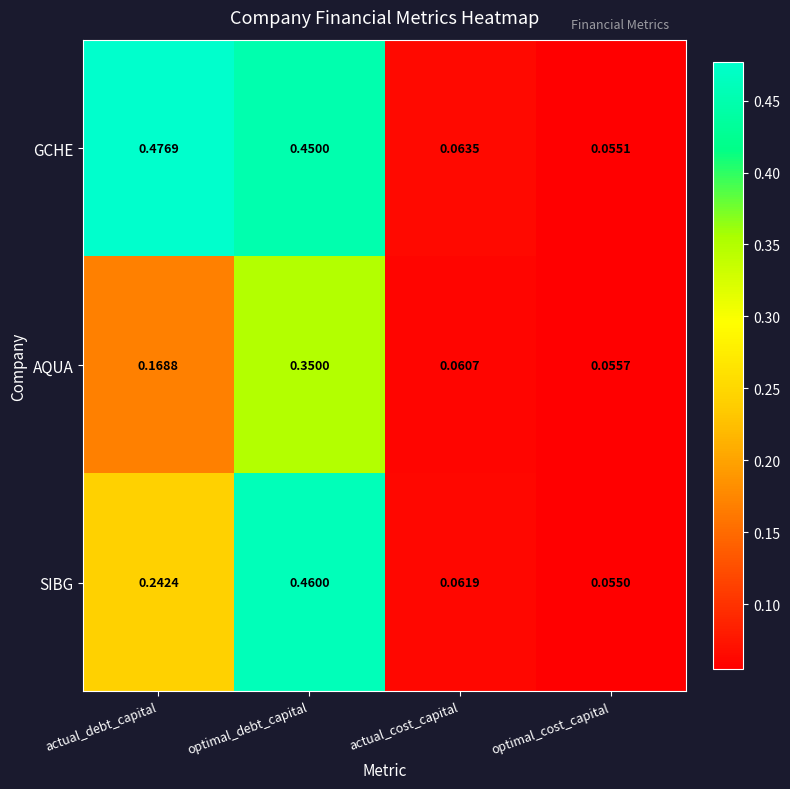

Rank the series by their maximum value, from highest to lowest.

GCHE, SIBG, AQUA